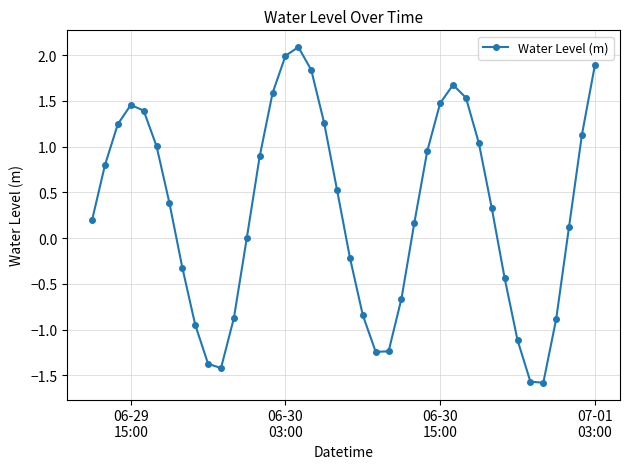

How many data points does each series have?

40